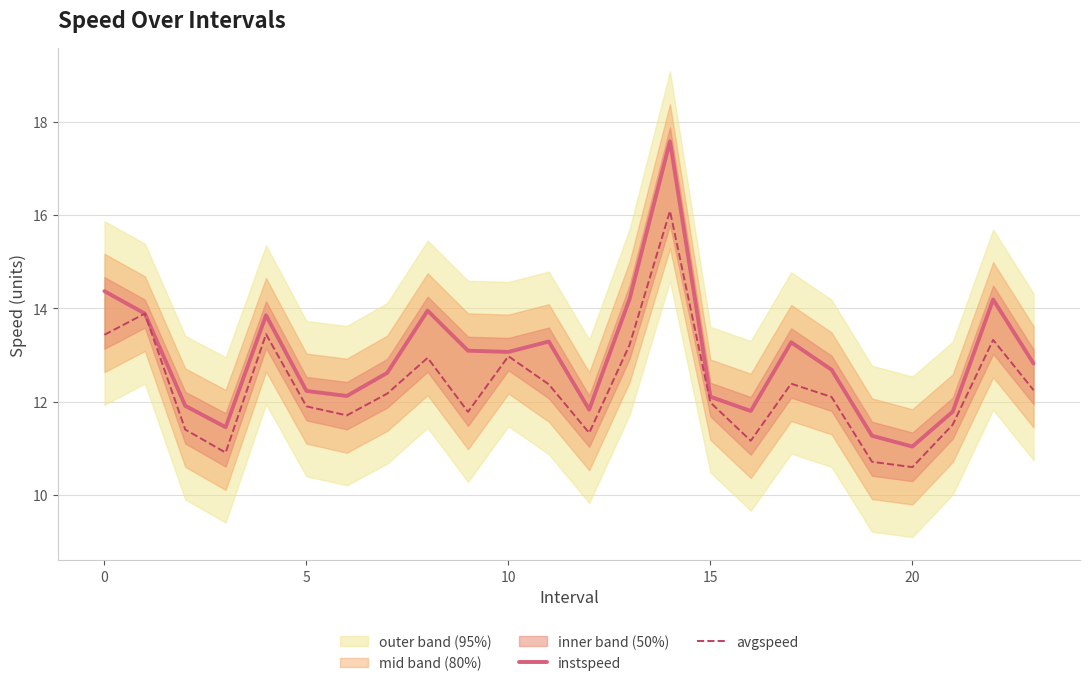

What is the highest value of the instspeed series?

17.6